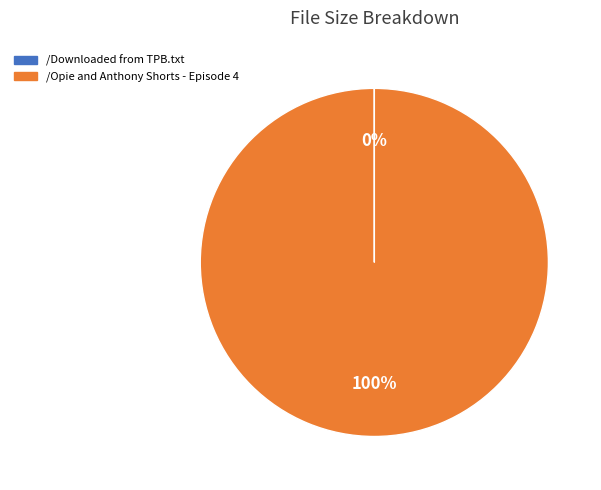

Which slice represents more than half of the pie?

/Opie and Anthony Shorts - Episode 4